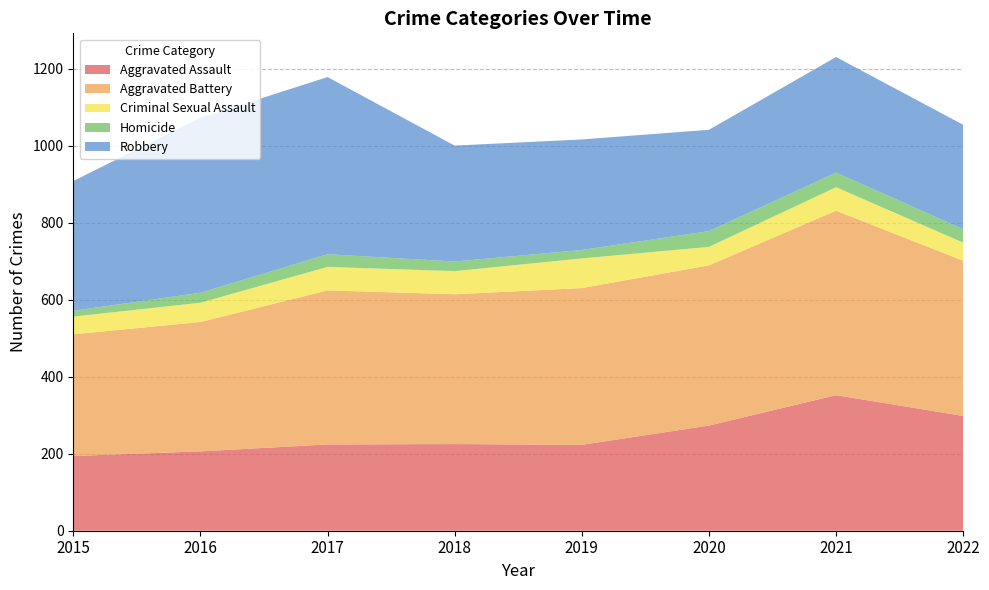

Reading left to right, extract all data points from this chart.

Aggravated Assault: 2015=194	2016=206	2017=224	2018=225	2019=223	2020=273	2021=352	2022=298
Aggravated Battery: 2015=316	2016=336	2017=400	2018=389	2019=407	2020=416	2021=479	2022=403
Criminal Sexual Assault: 2015=46	2016=50	2017=61	2018=60	2019=77	2020=48	2021=61	2022=47
Homicide: 2015=15	2016=26	2017=33	2018=25	2019=22	2020=41	2021=38	2022=35
Robbery: 2015=337	2016=454	2017=460	2018=301	2019=287	2020=263	2021=300	2022=271